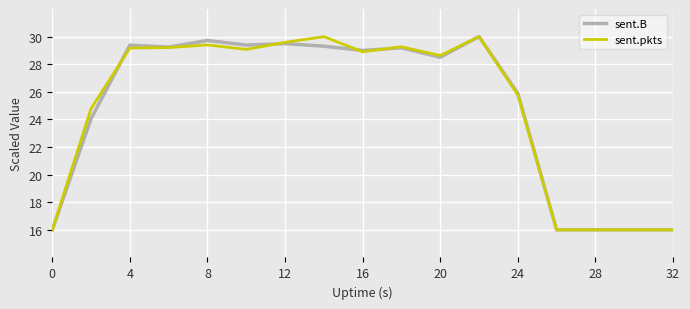

What is the greatest value displayed?

30.0